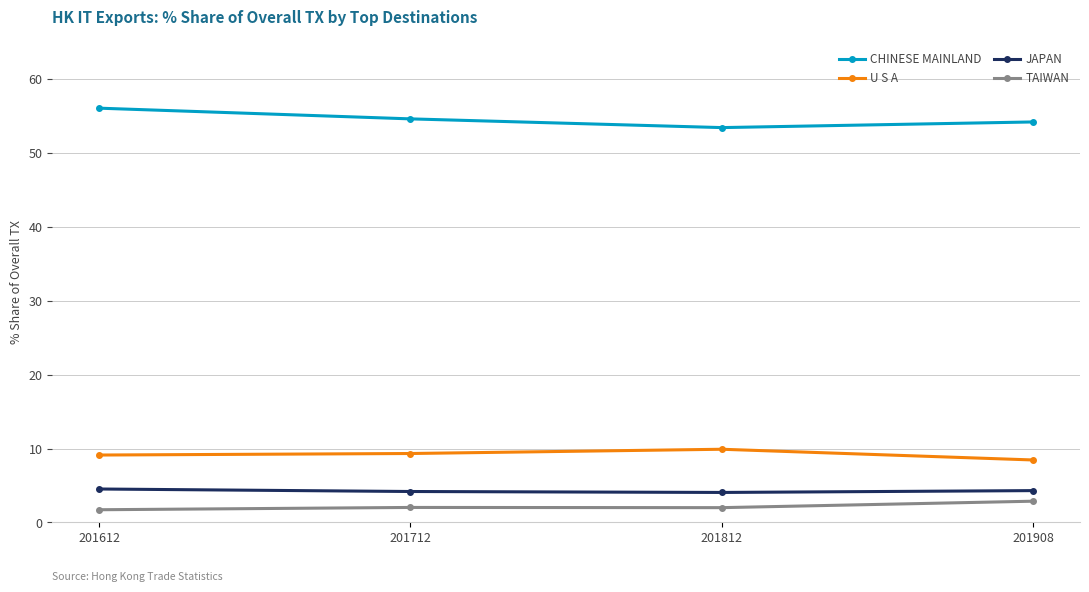

What is the average value of the U S A series?

9.2